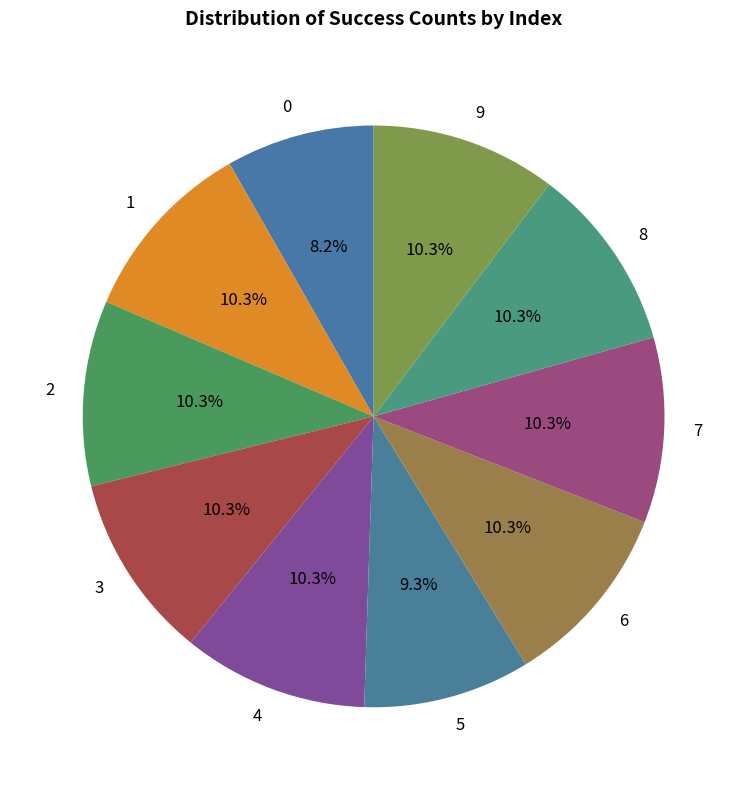

What is the ratio of the value at 4 to the value at 8?

1.0